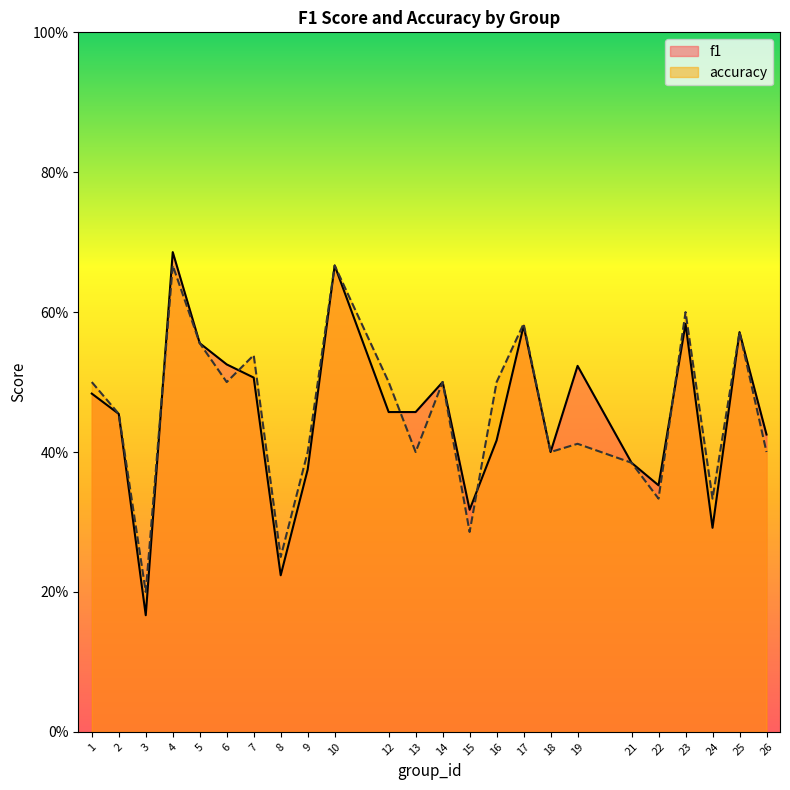

What is the approximate value of f1 at 24?

0.3